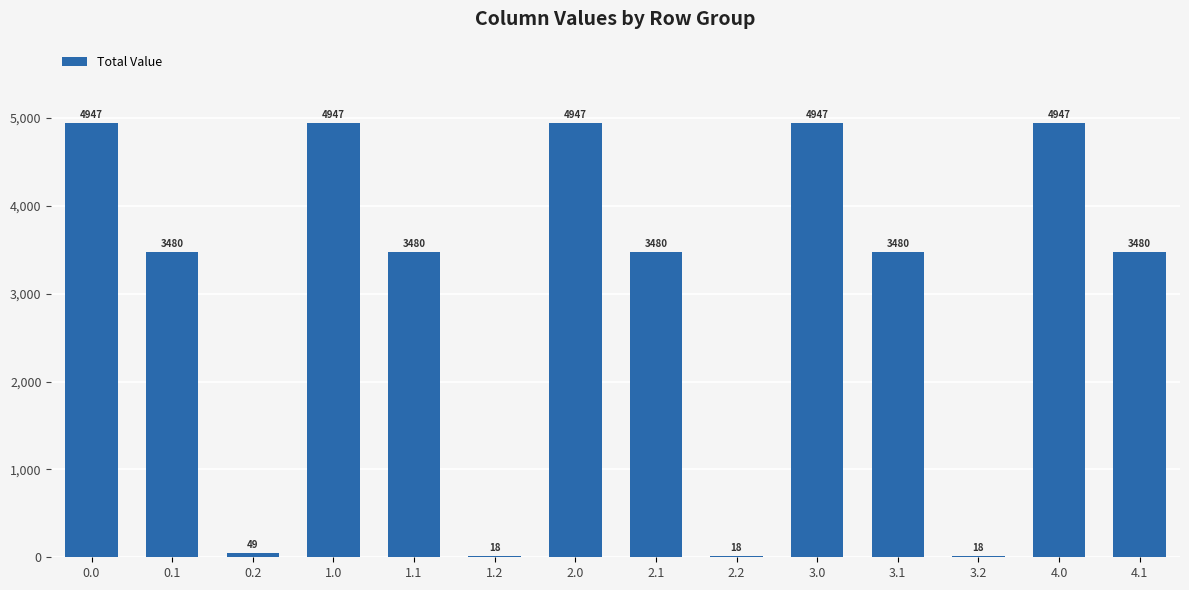

What value does the data have at 0.2?

48.8